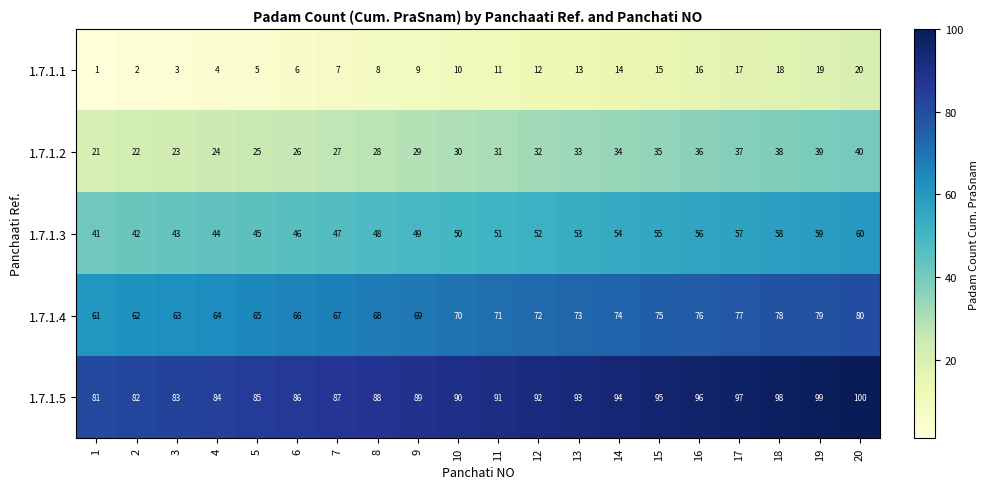

What is the difference between the highest and lowest values at 1?

80